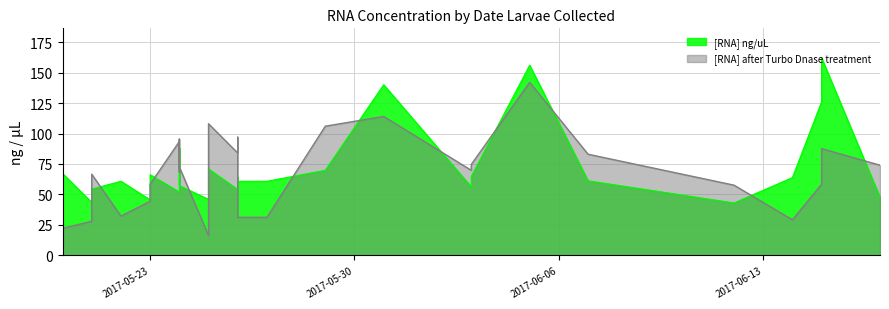

True or false: [RNA] after Turbo Dnase treatment and [RNA] ng/uL cross at least once.

True